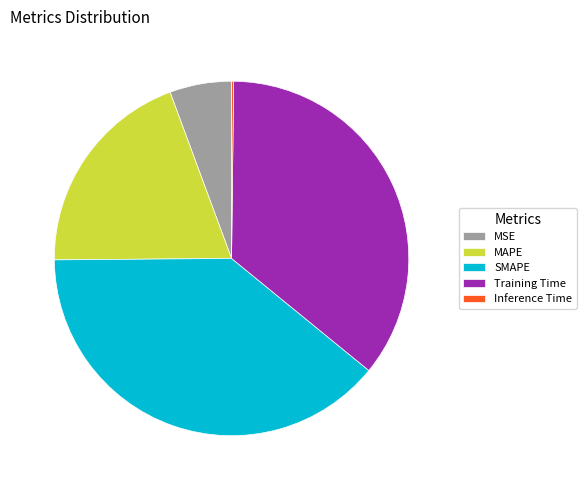

Which slice is the largest?

SMAPE